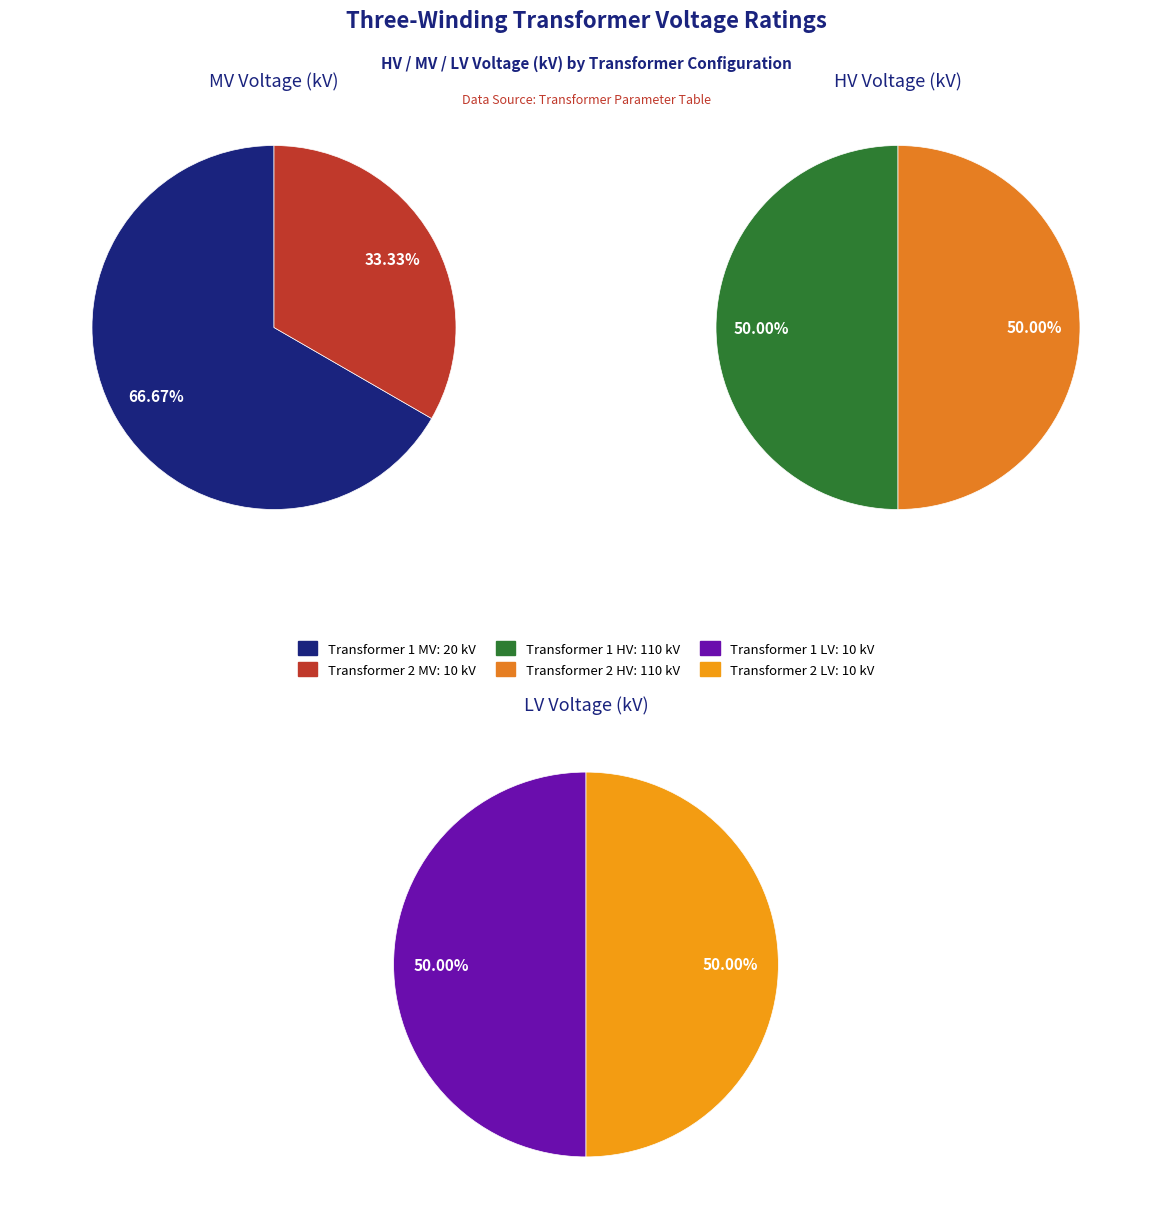

To the nearest percent, what is the combined percentage of vn_hv_kv and vn_mv_kv?

100%